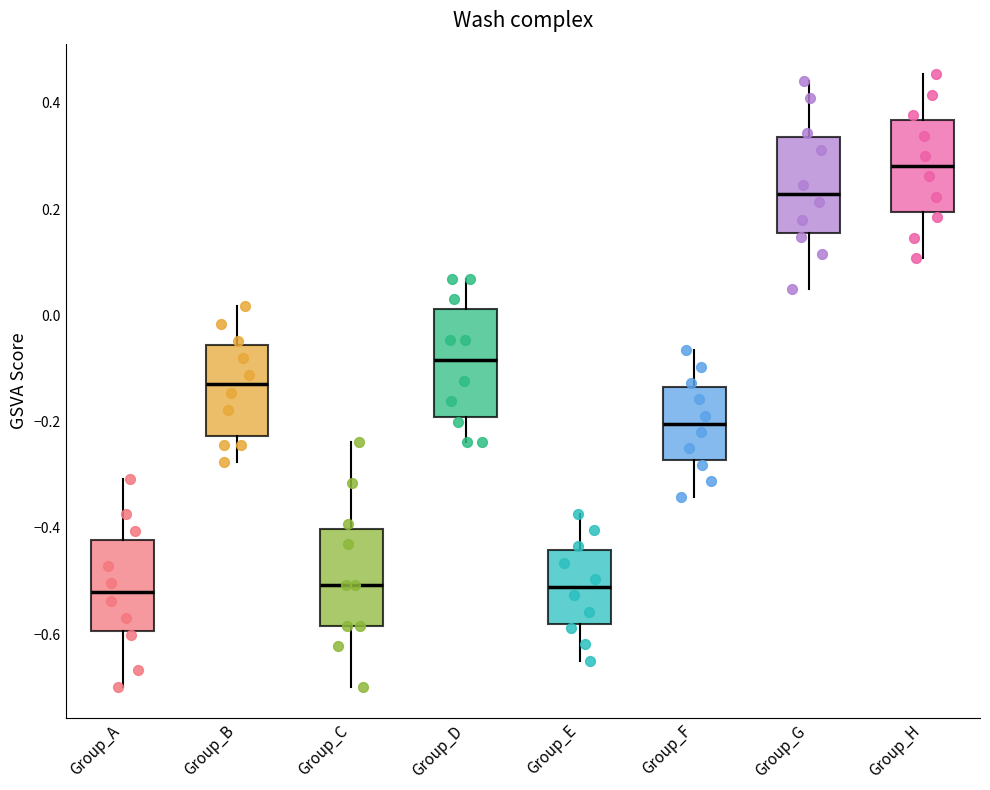

Where is the lower edge of the box for Group_C on the y-axis? The values are not printed on the chart, so give them approximately, as read against the axis.

-0.58